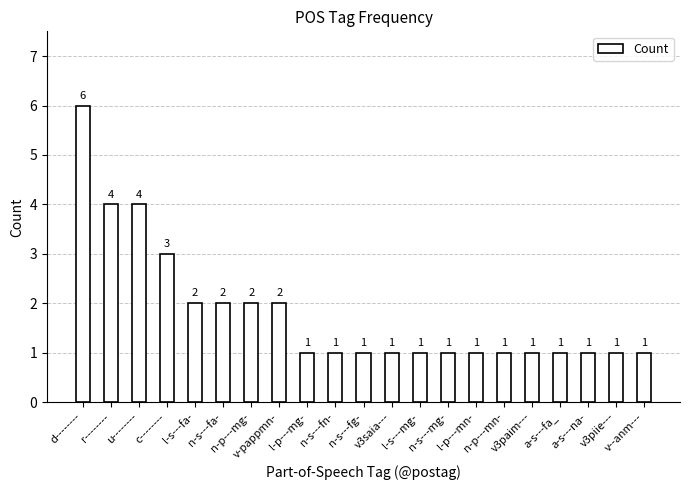

How many values are between 1 and 2?

17